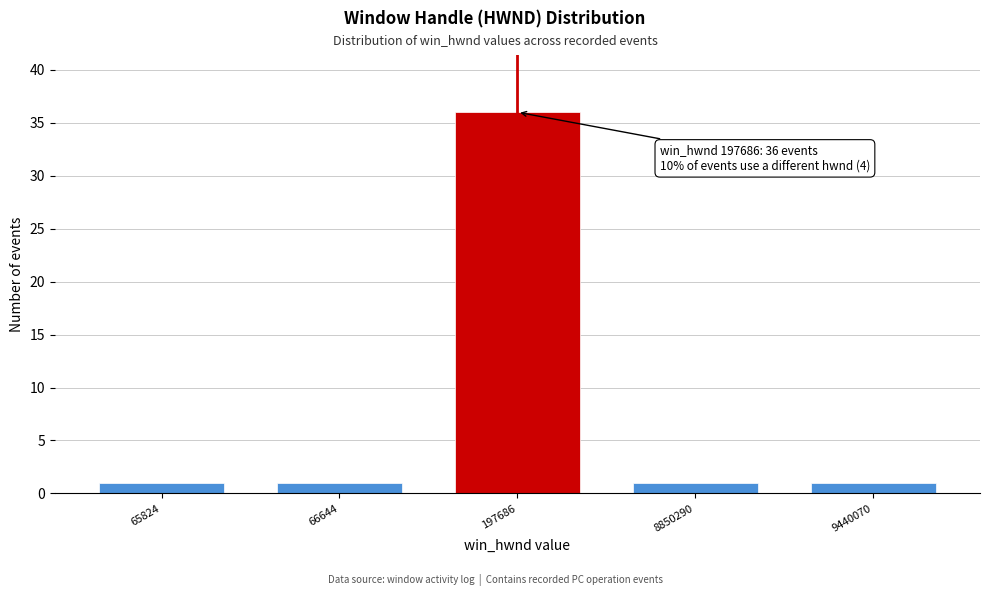

Reading left to right, extract all data points from this chart.

65824=1	66644=1	197686=36	8850290=1	9440070=1